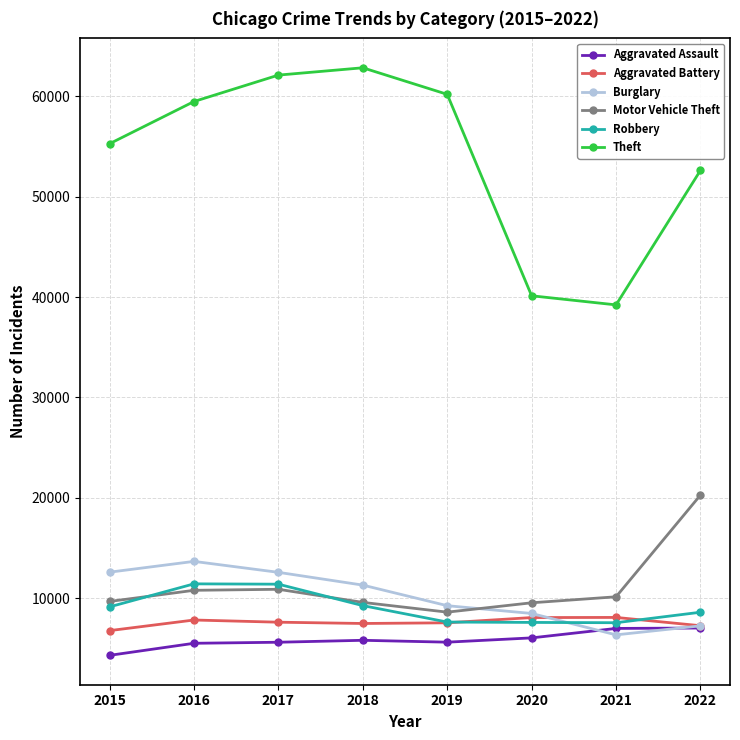

What is the value of the Aggravated Battery point at the 7th from the left?

8094